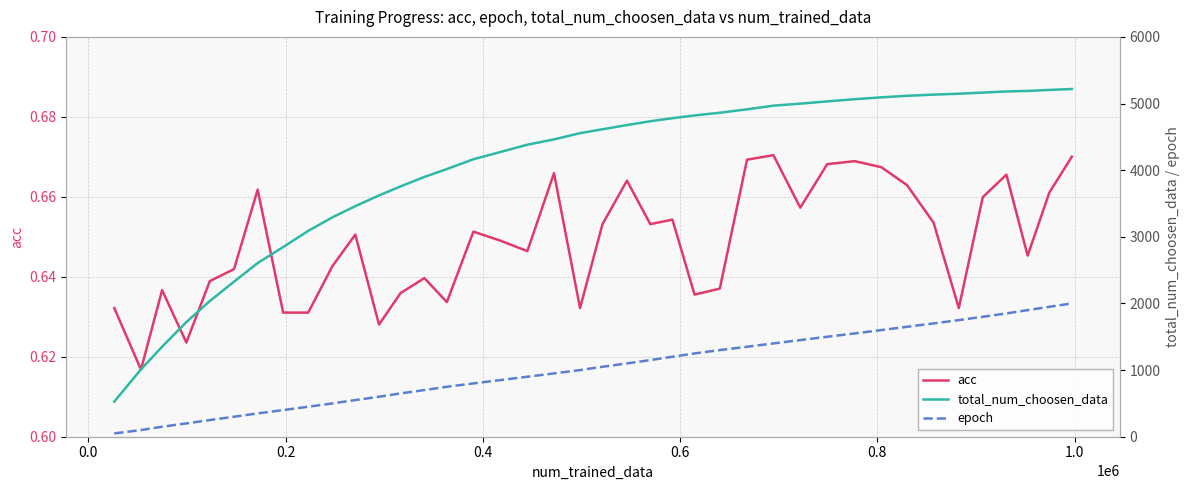

How many values in the epoch series exceed 1050?

19